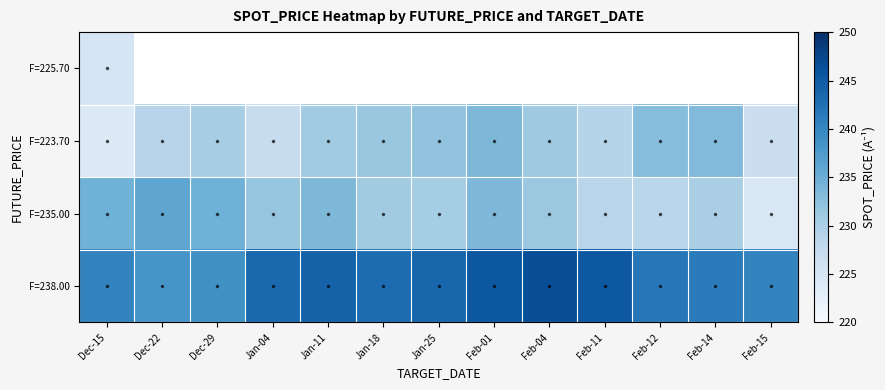

What is the total value across all series at Jan-04?

702.6